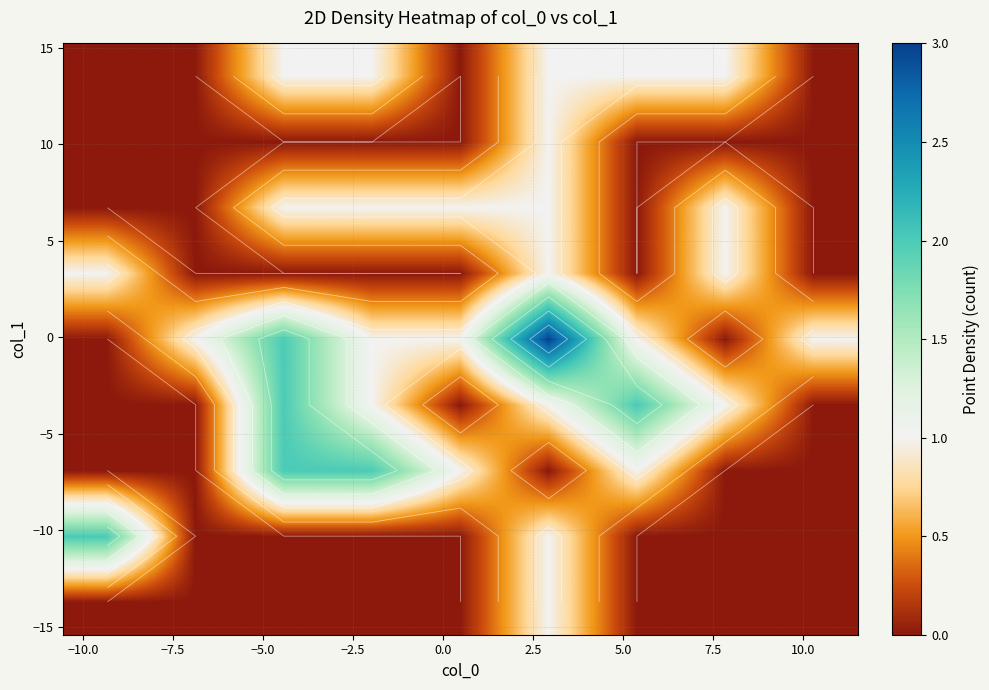

At how many categories does at least one series exceed 2?

1